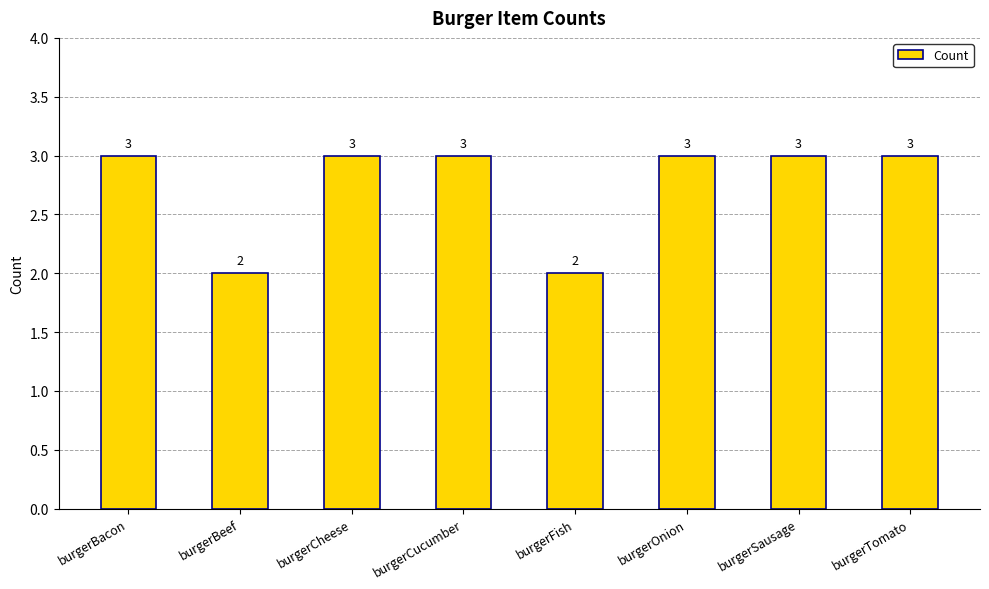

What is the change in value from burgerFish to burgerTomato?

+1